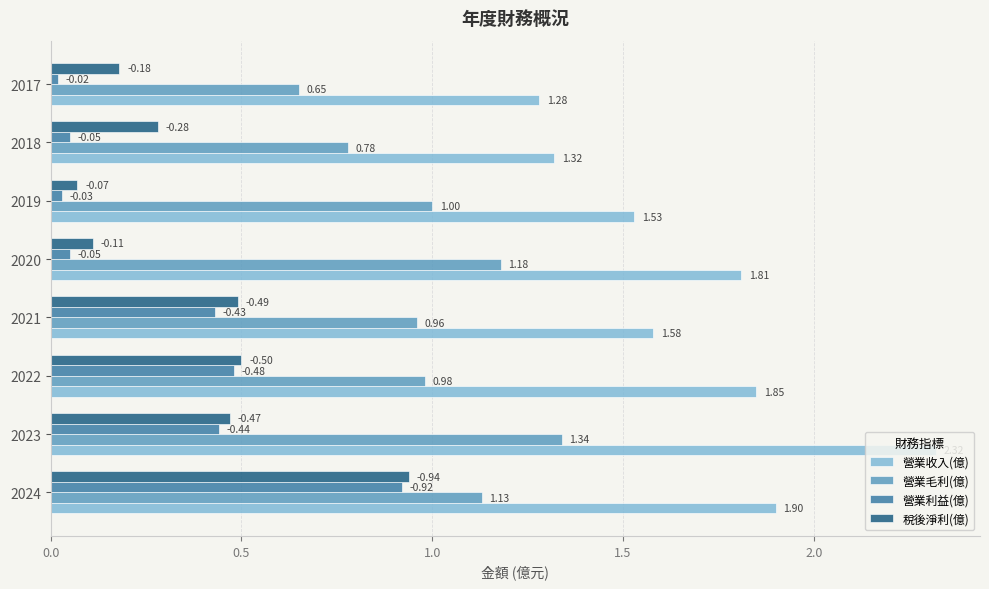

What is the difference between the maximum and minimum values in the 營業收入(億) series?

1.0